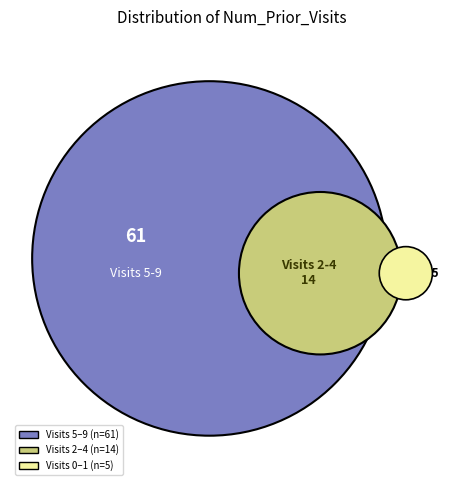

The Num_Prior_Visits_5 slice represents 1% of the pie. True or false?

False